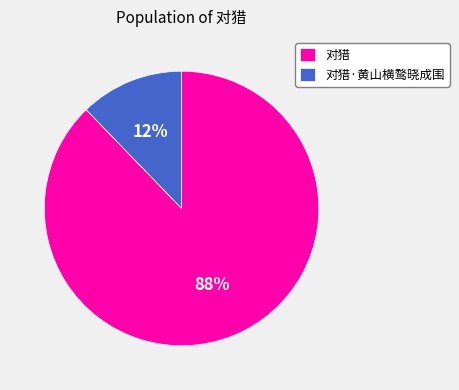

Which has a higher value, 对猎·黄山横鹜晓成围 or 对猎?

对猎